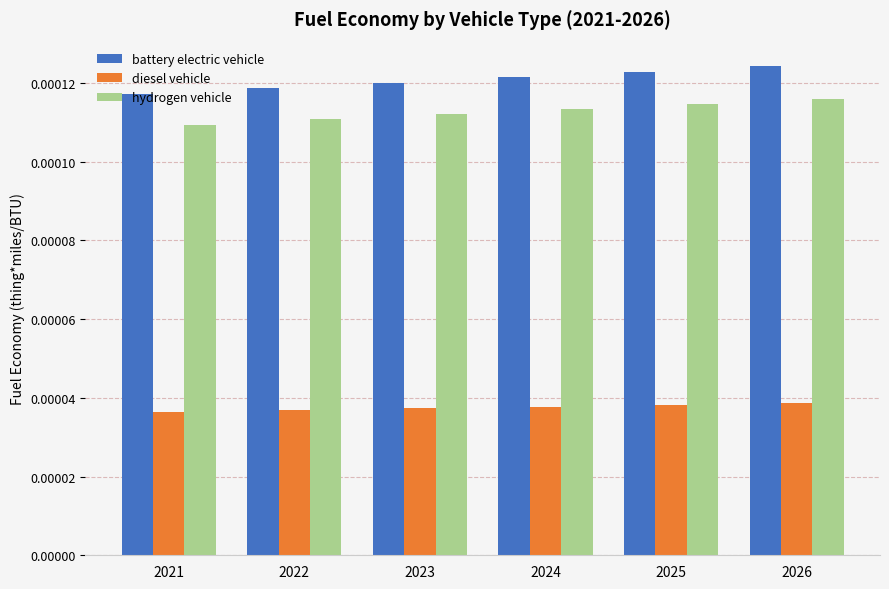

At which category is the sum across all series the highest?

2026